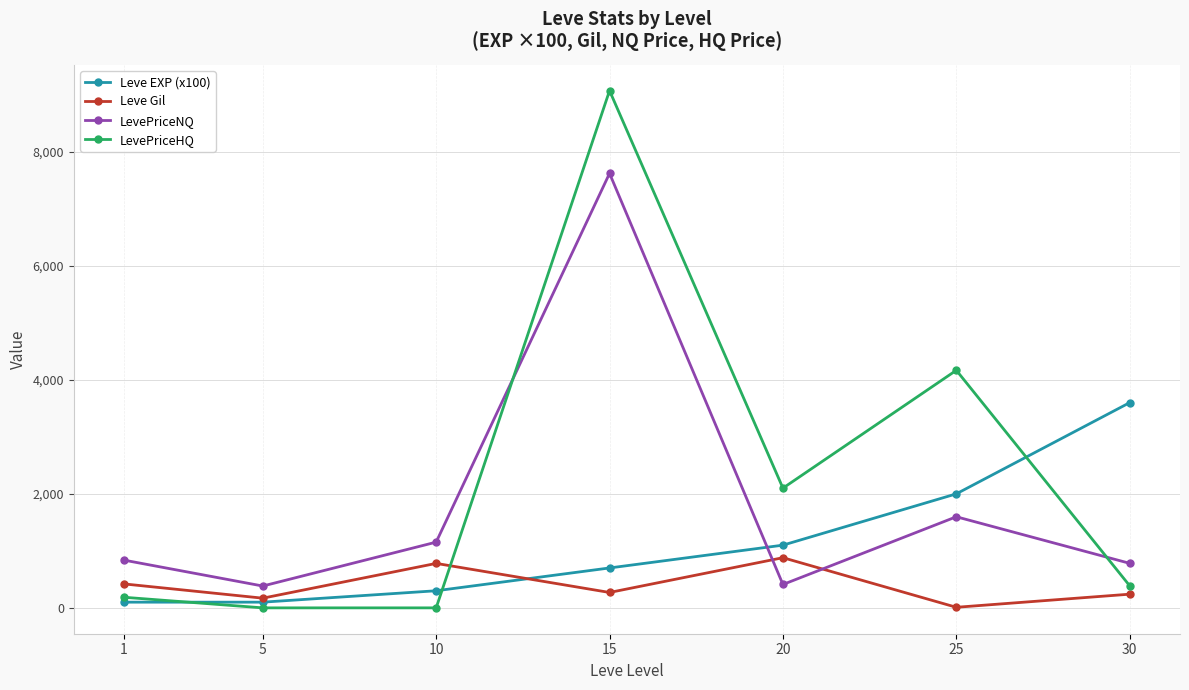

The value of Leve Gil at 1 is 420. True or false?

True